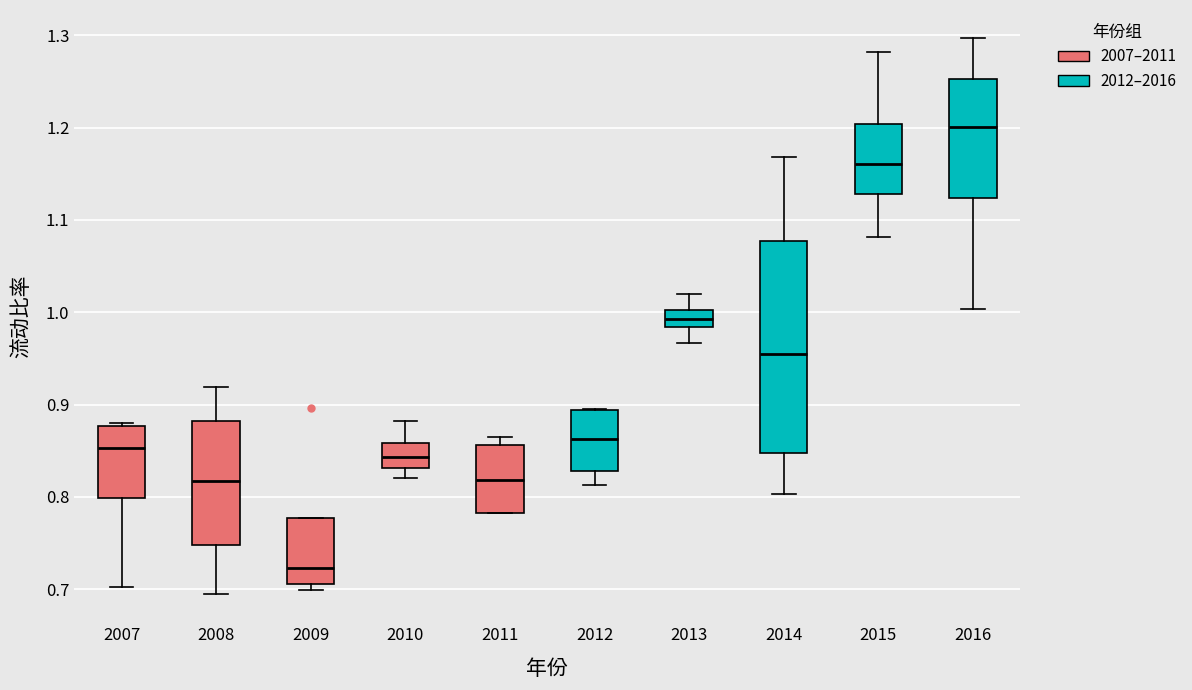

Where does the median line of the box at x = 2007 sit on the y-axis? The values are not printed on the chart, so give them approximately, as read against the axis.

0.85